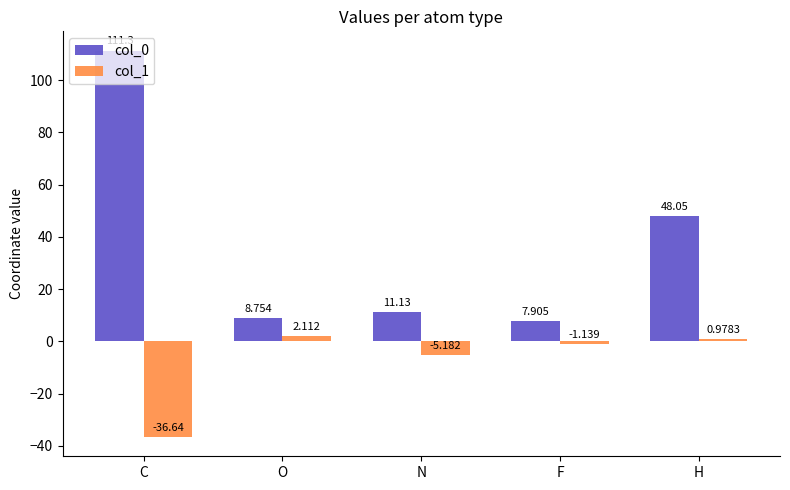

Rank the series at O from highest to lowest value.

col_0, col_1